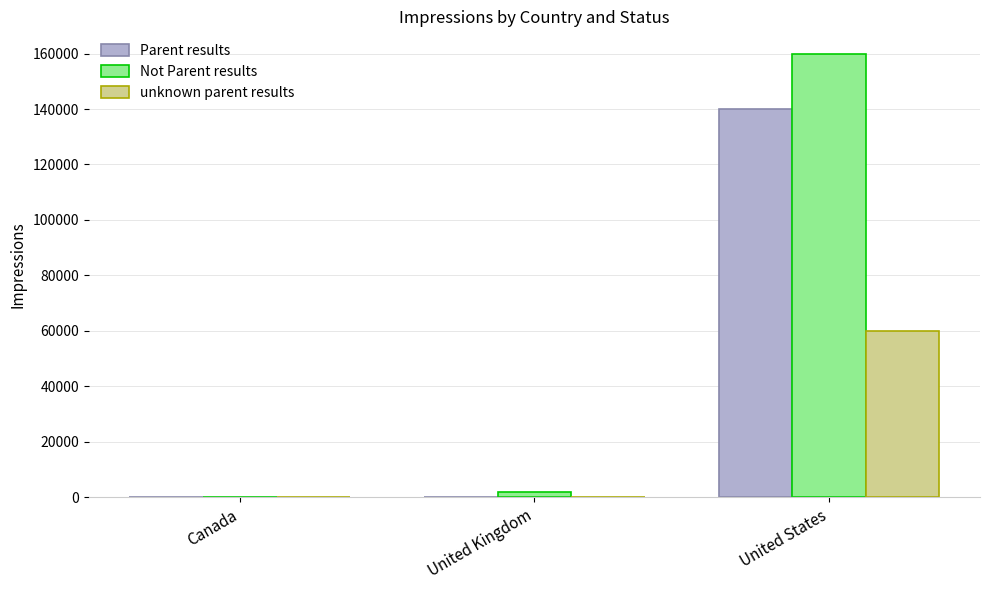

At which label does Parent results reach its peak?

United States